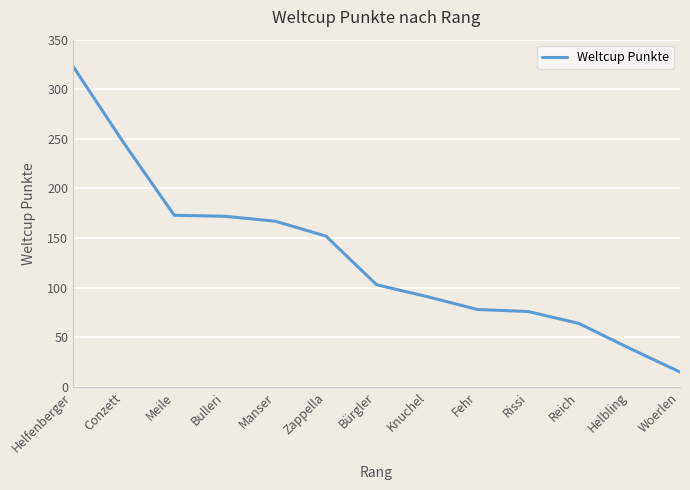

What is the change in value from Helfenberger to Bulleri?

-151